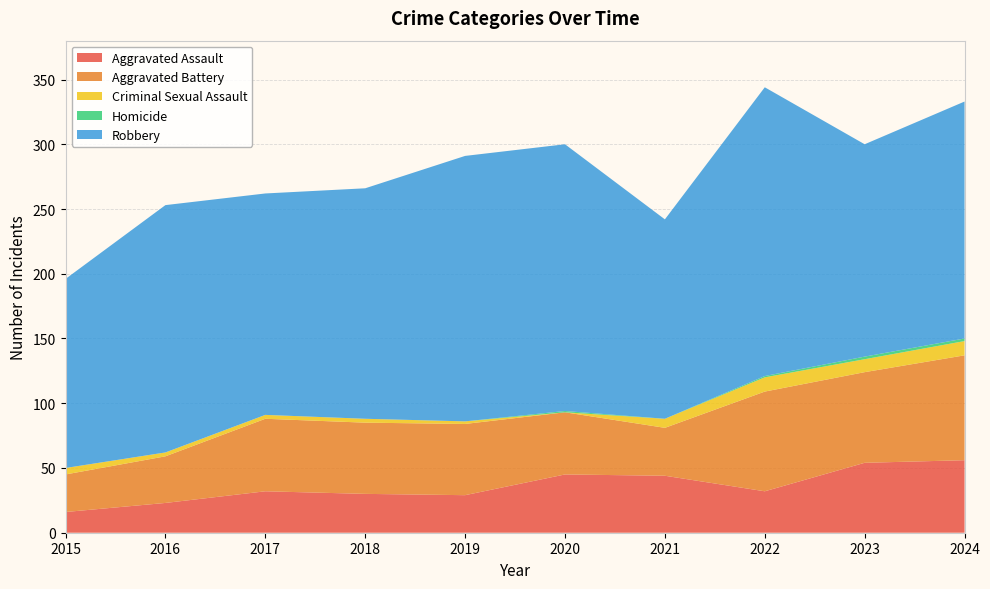

Reading right to left, extract all data points from this chart.

Aggravated Assault: 2024=56	2023=54	2022=32	2021=44	2020=45	2019=29	2018=30	2017=32	2016=23	2015=16
Aggravated Battery: 2024=81	2023=70	2022=77	2021=37	2020=48	2019=55	2018=55	2017=56	2016=36	2015=29
Criminal Sexual Assault: 2024=11	2023=10	2022=11	2021=7	2020=0	2019=2	2018=3	2017=3	2016=3	2015=5
Homicide: 2024=2	2023=2	2022=1	2021=0	2020=1	2019=0	2018=0	2017=0	2016=0	2015=0
Robbery: 2024=183	2023=164	2022=223	2021=154	2020=206	2019=205	2018=178	2017=171	2016=191	2015=146